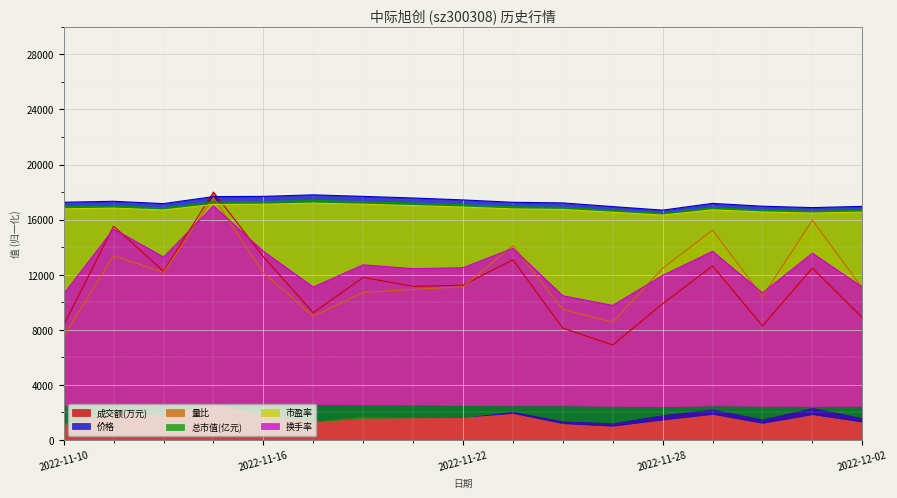

The value of 成交额(万元) at 2022-11-28 is 9896.9. True or false?

True